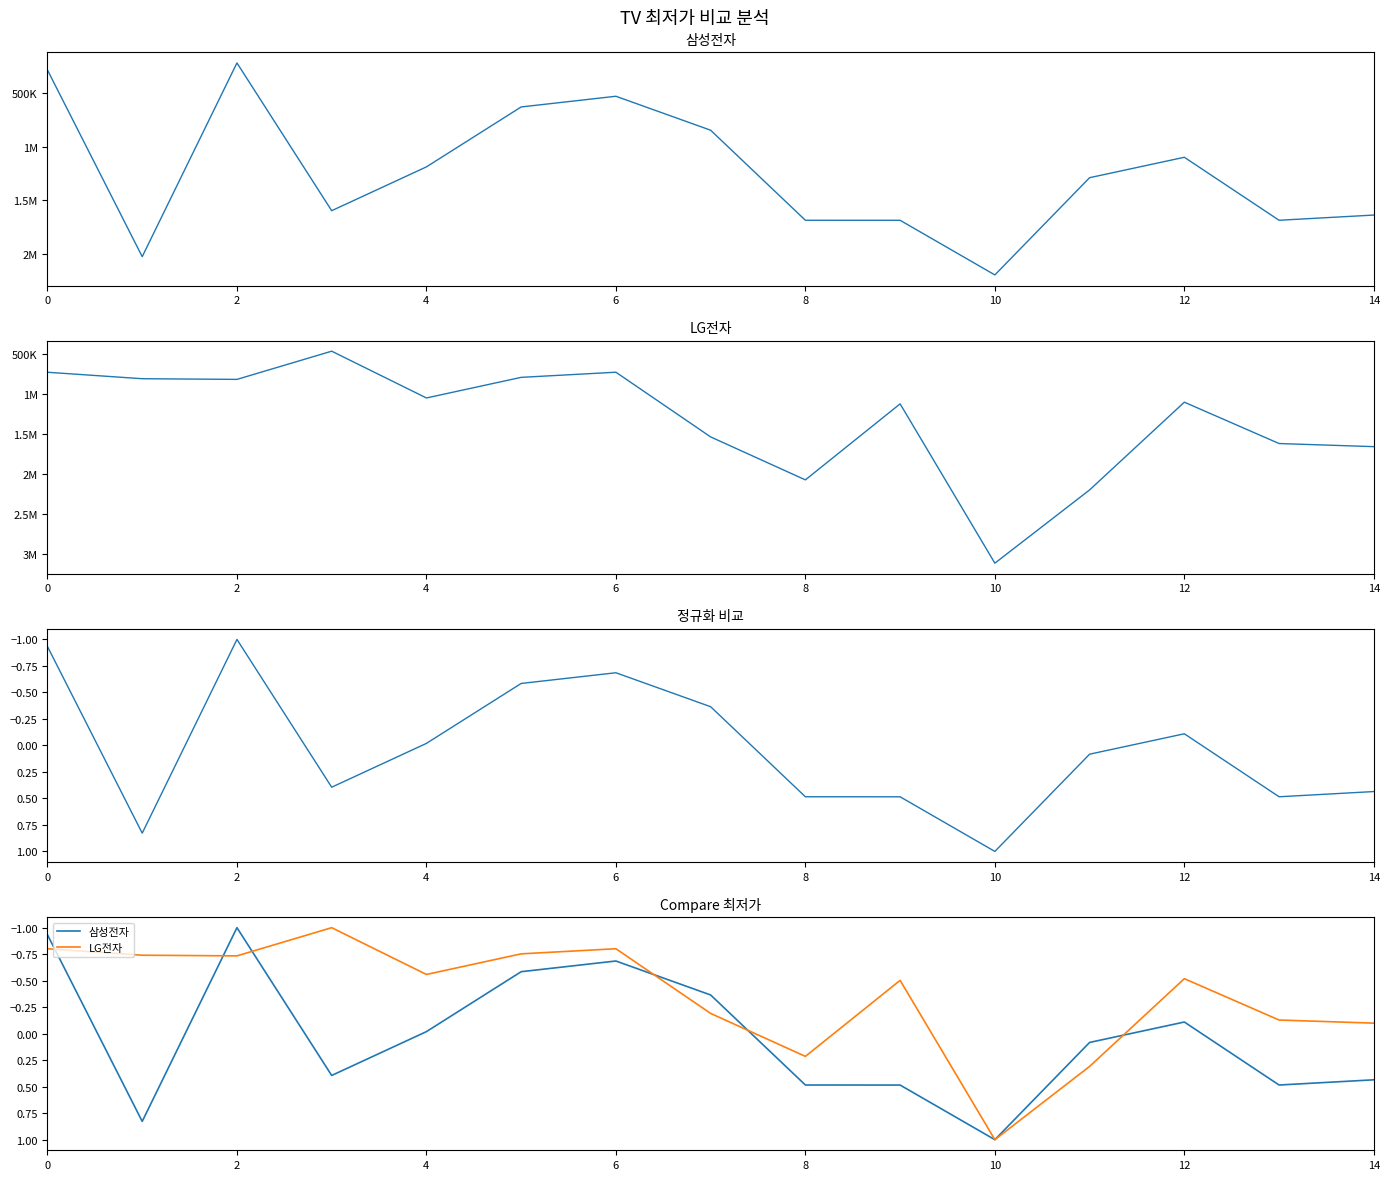

Rank the series at 14 from highest to lowest value.

LG전자, 삼성전자, 삼성전자 (정규화)